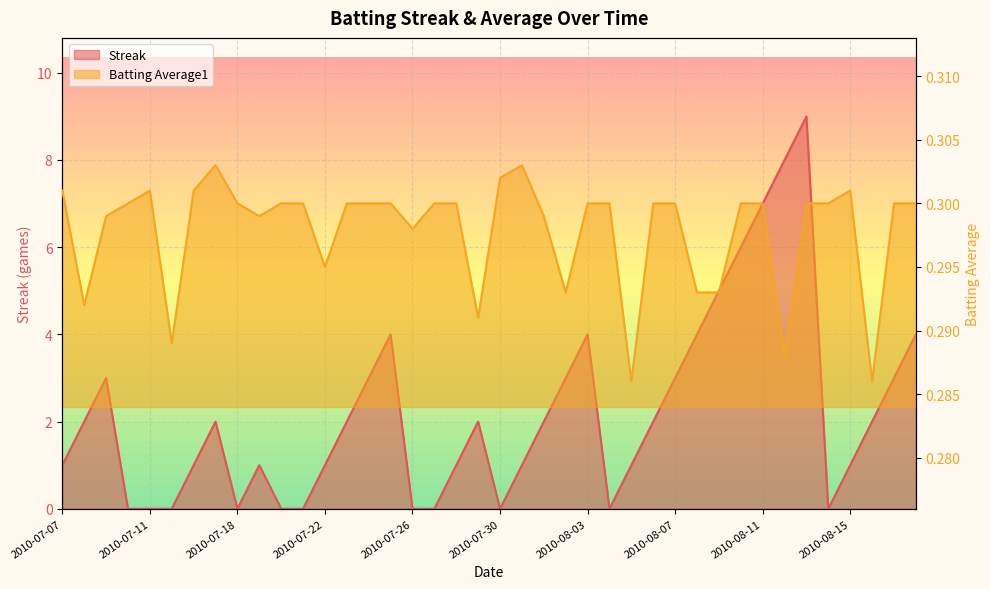

How many categories are shown in the chart?

40